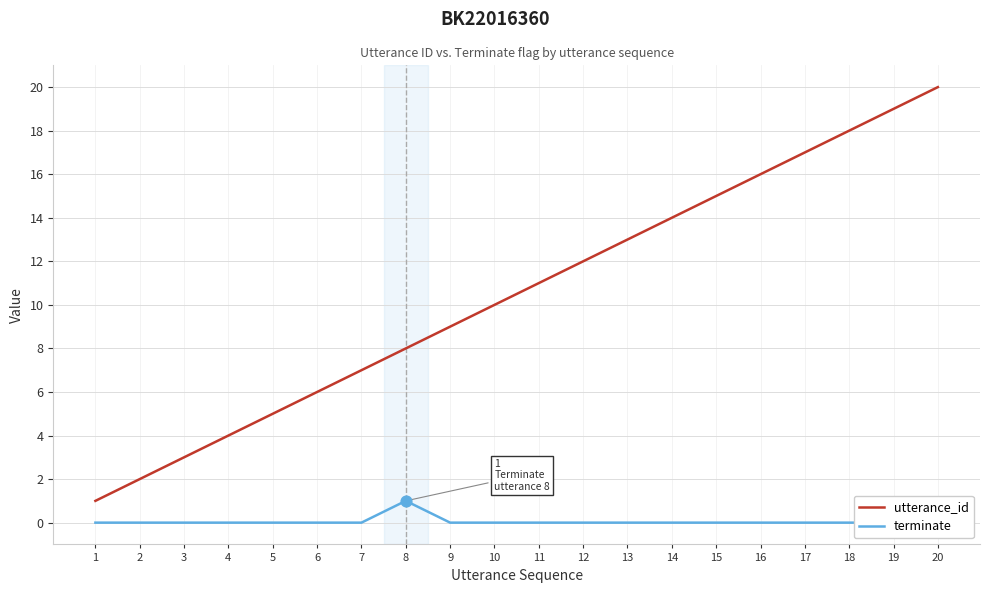

Which series reaches the maximum Y coordinate?

utterance_id